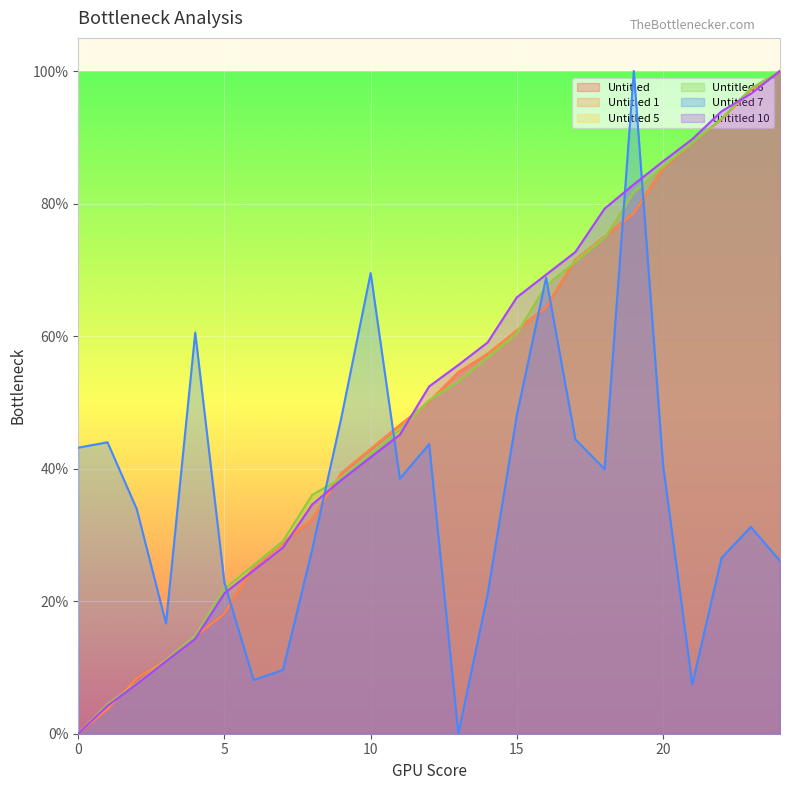

How many data points in Untitled are above 0?

24